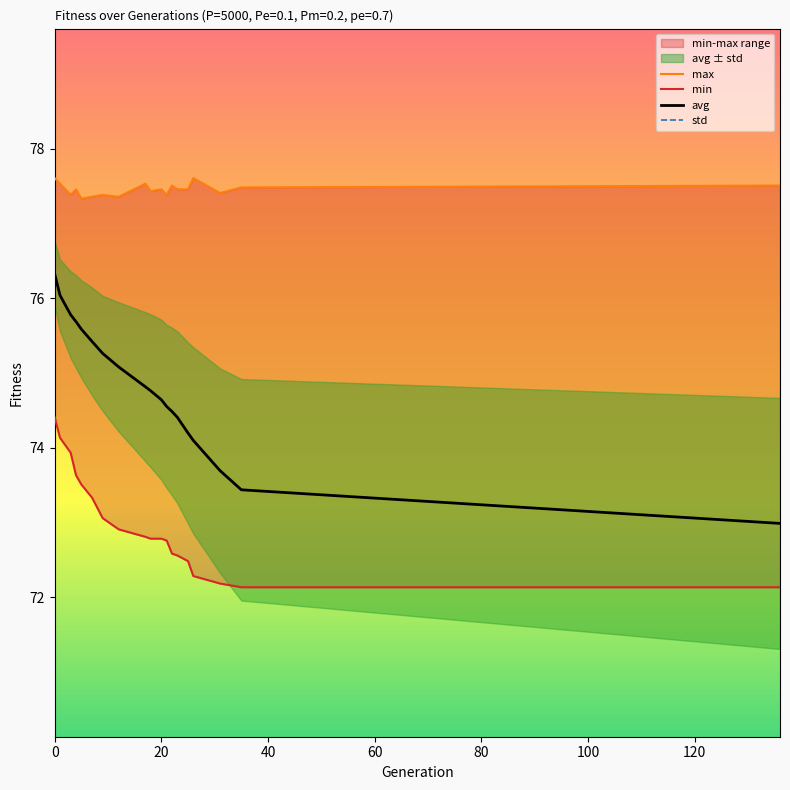

Which series has the largest range (max minus min)?

avg